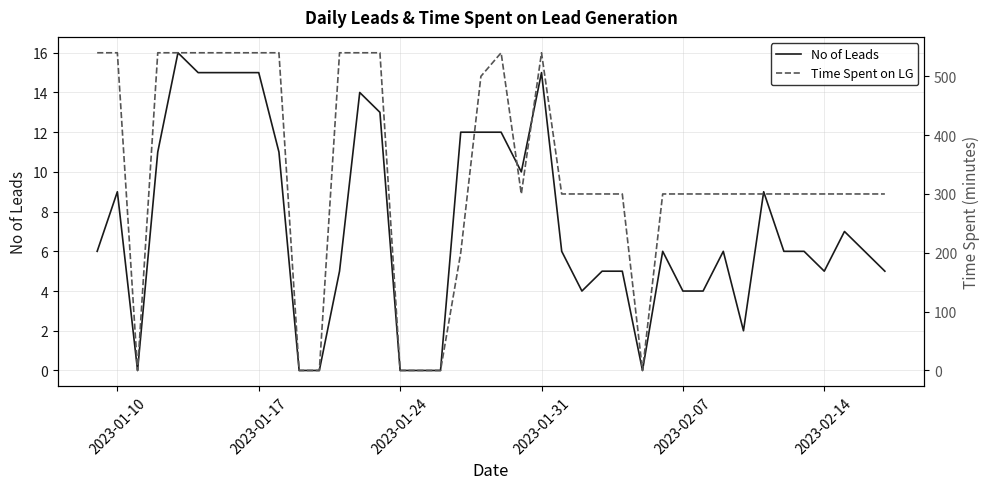

What is the highest value of the No of Leads series?

16